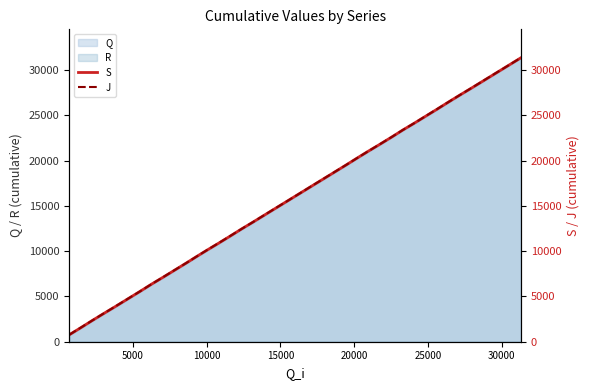

How many categories are shown in the chart?

40